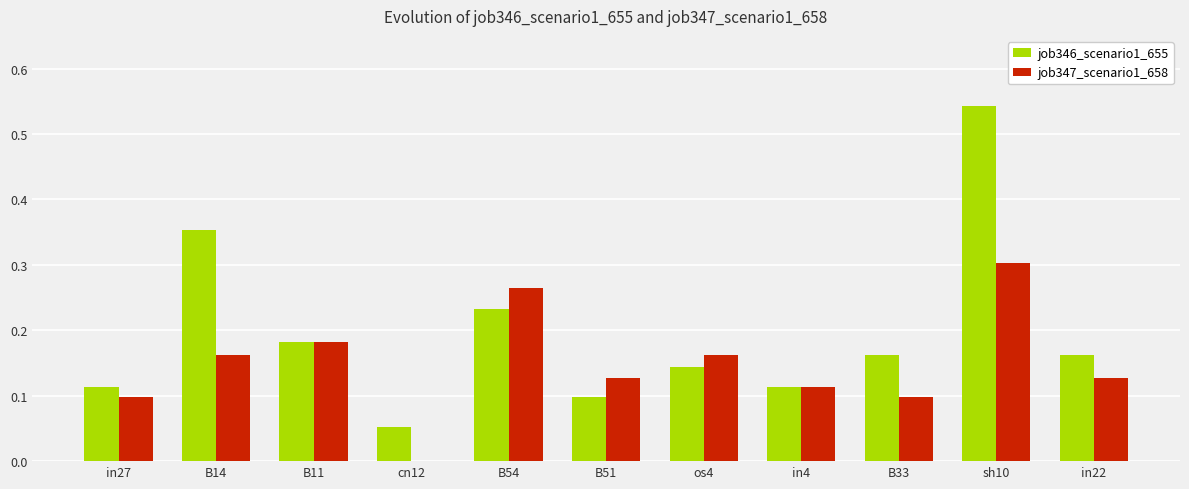

How many distinct data groups are displayed?

2